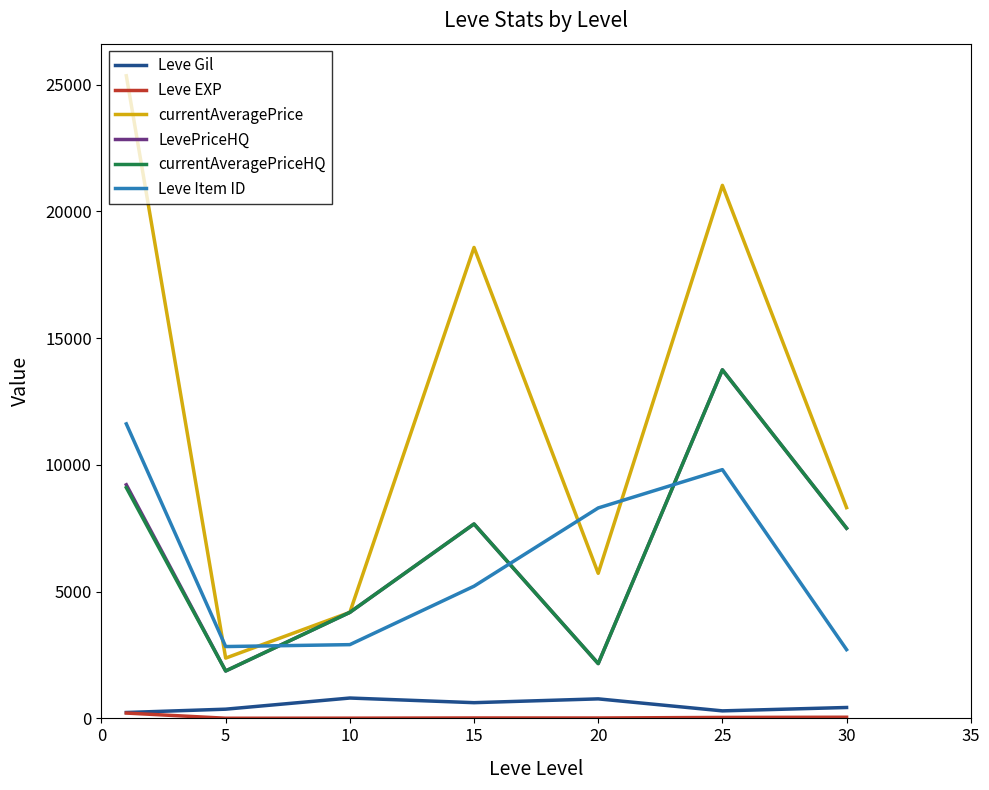

How many intersections are there between Leve Item ID and LevePriceHQ?

3